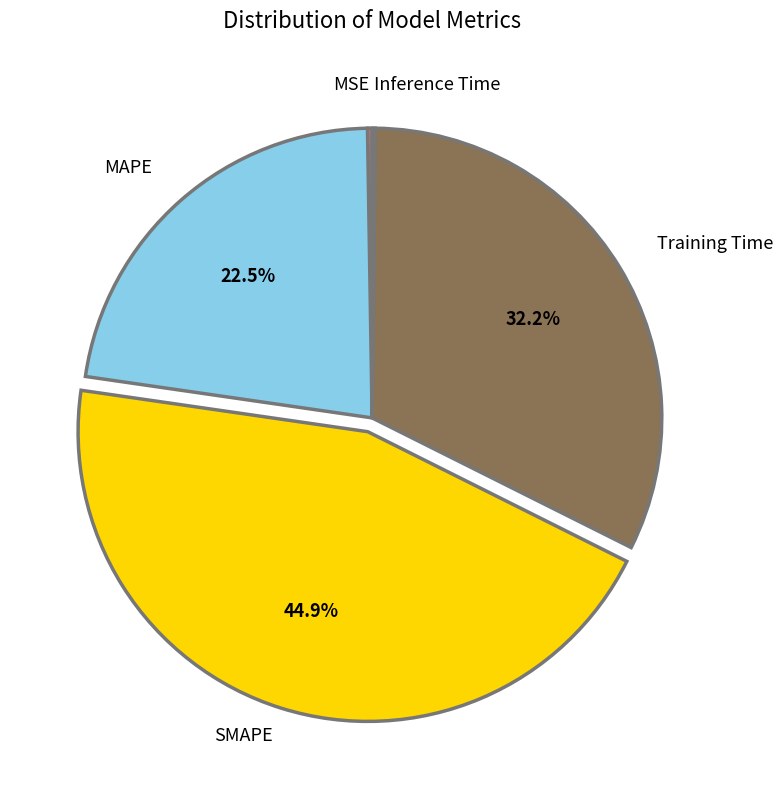

Is there any slice that represents more than half of the pie?

No